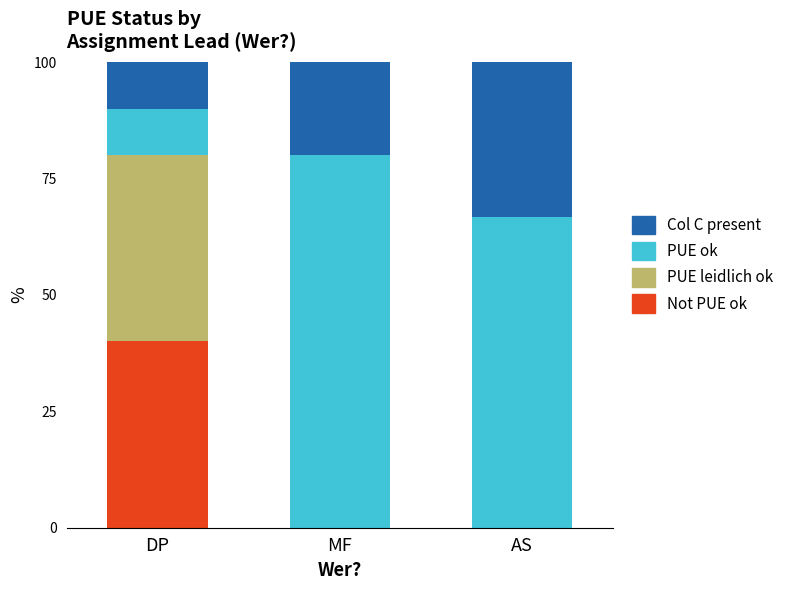

What is the total value across all series at AS?

100.0